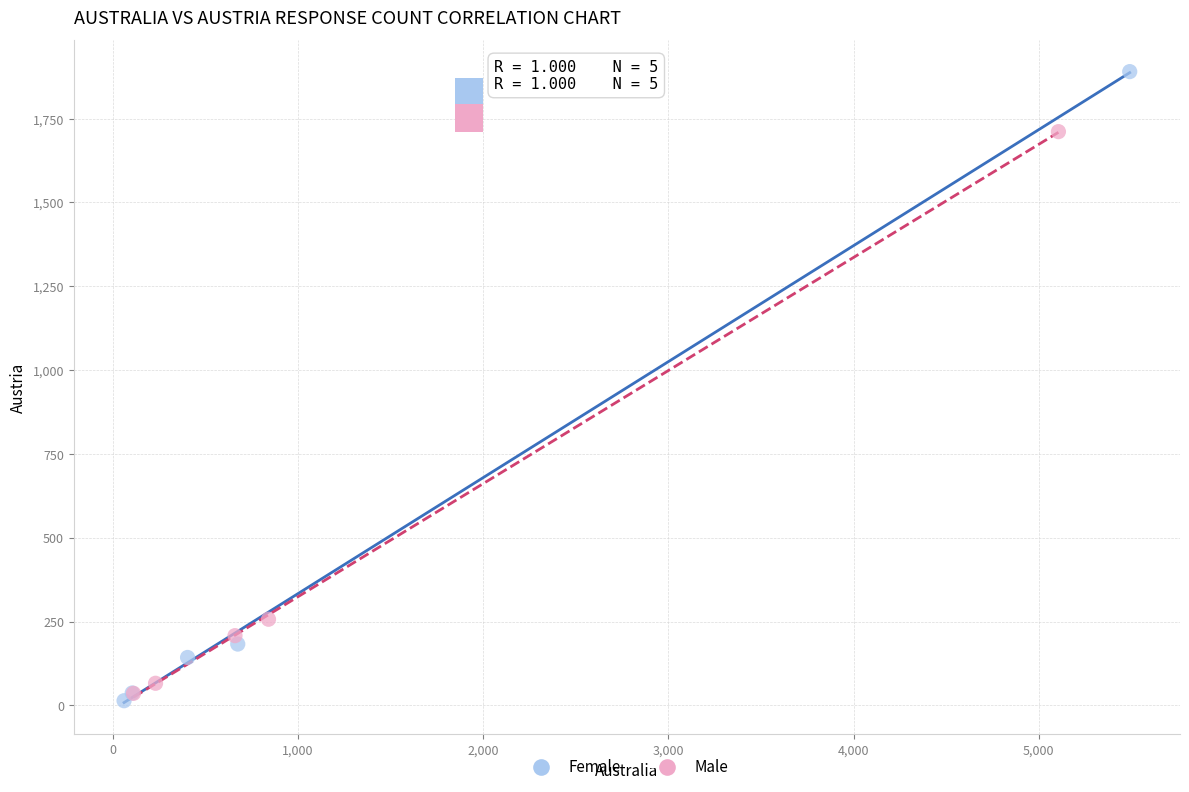

Which series contains the highest Y value?

Female